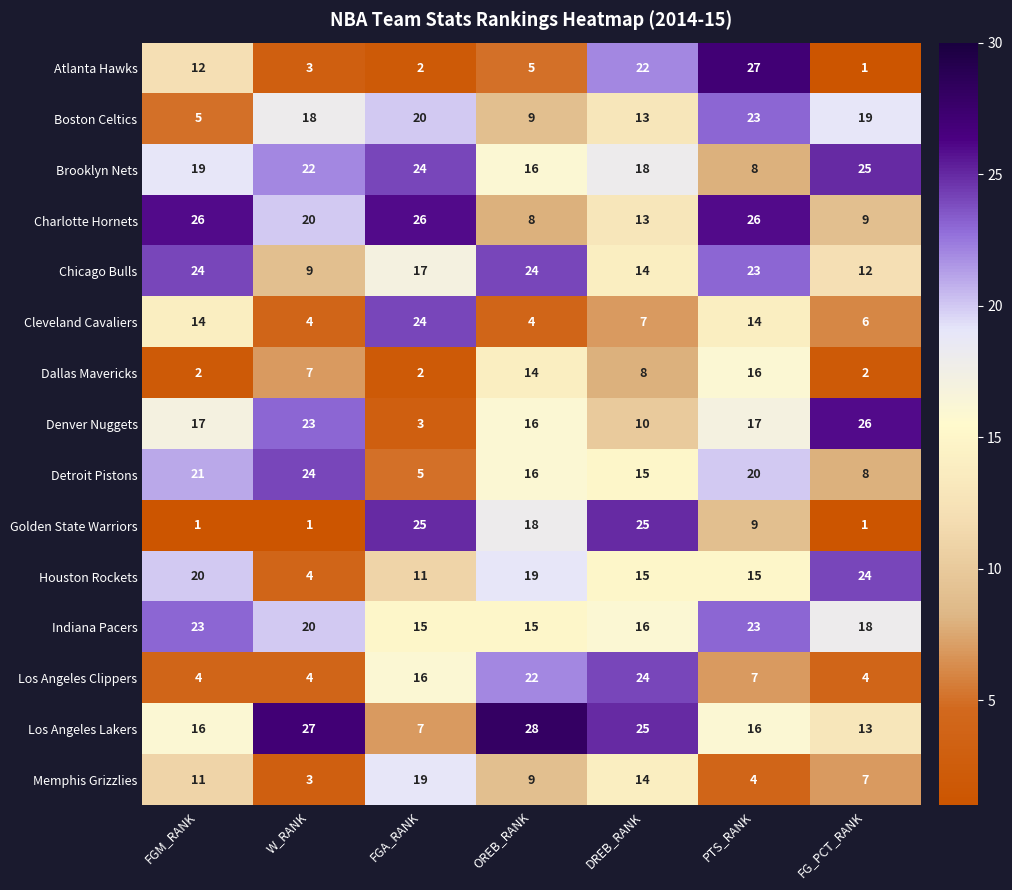

Which series changed the most between W_RANK and FGA_RANK?

Golden State Warriors